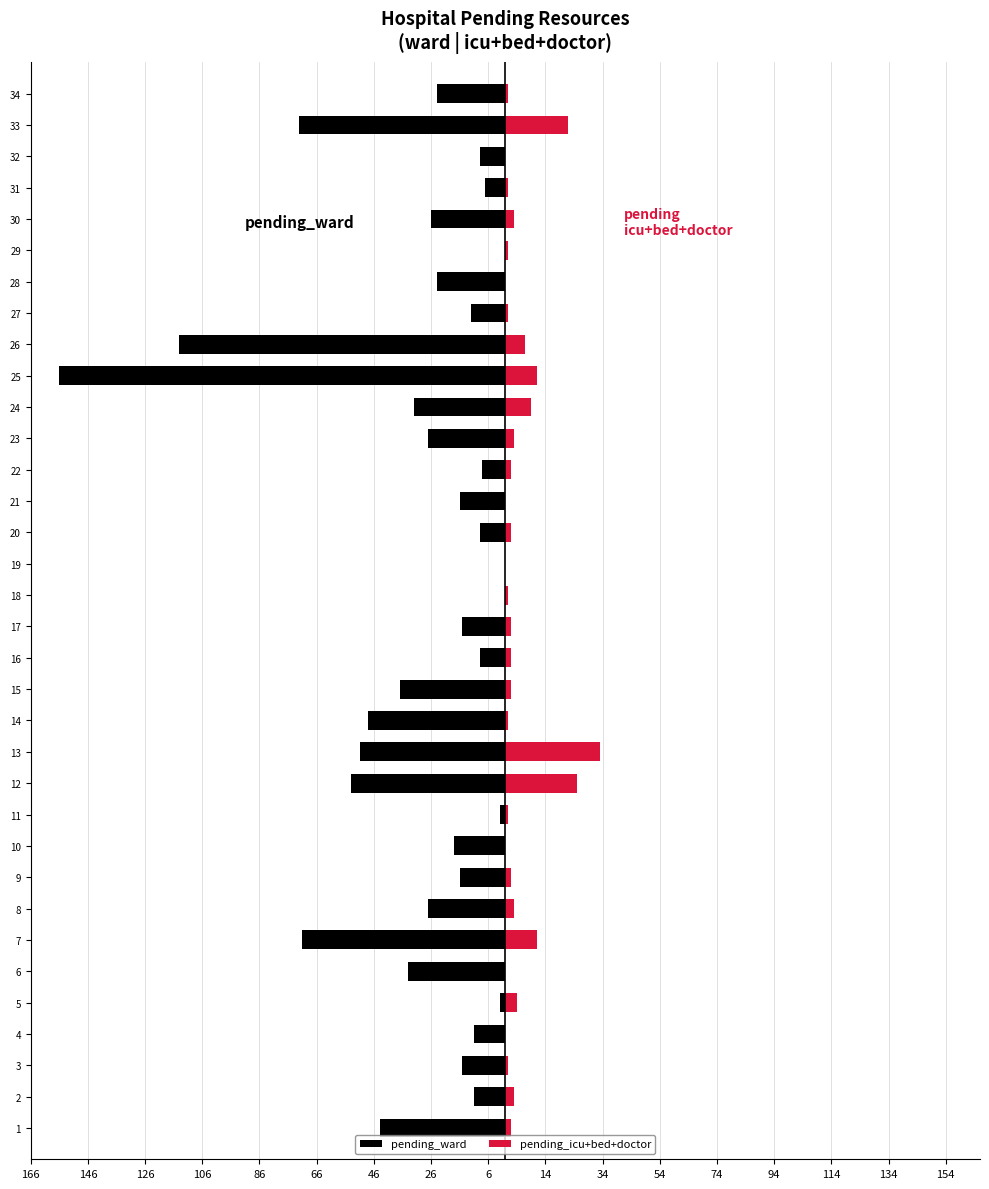

What is the value of the pending_ward bar at the 16th from the left?

-9